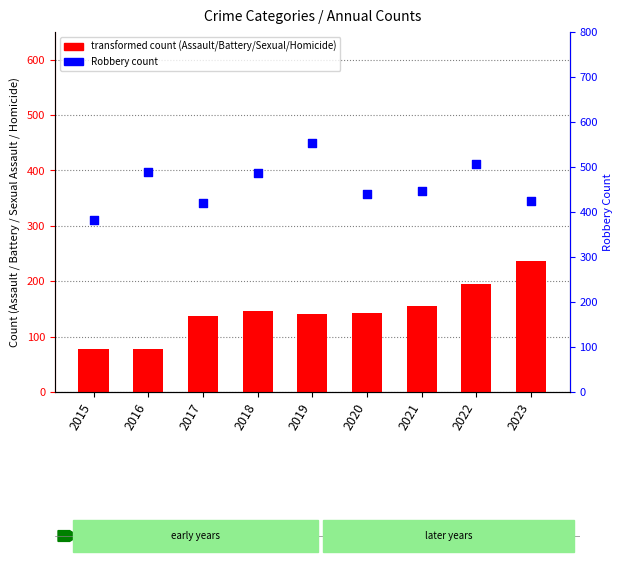

Which has a higher value, 2022 or 2015?

2022